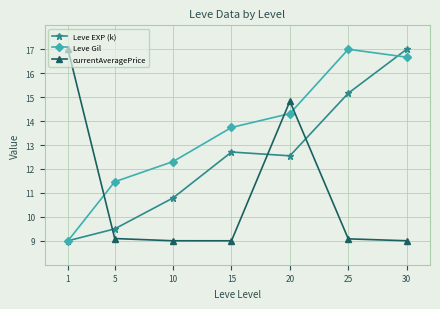

What is the difference between the maximum and minimum values in the currentAveragePrice series?

8.0